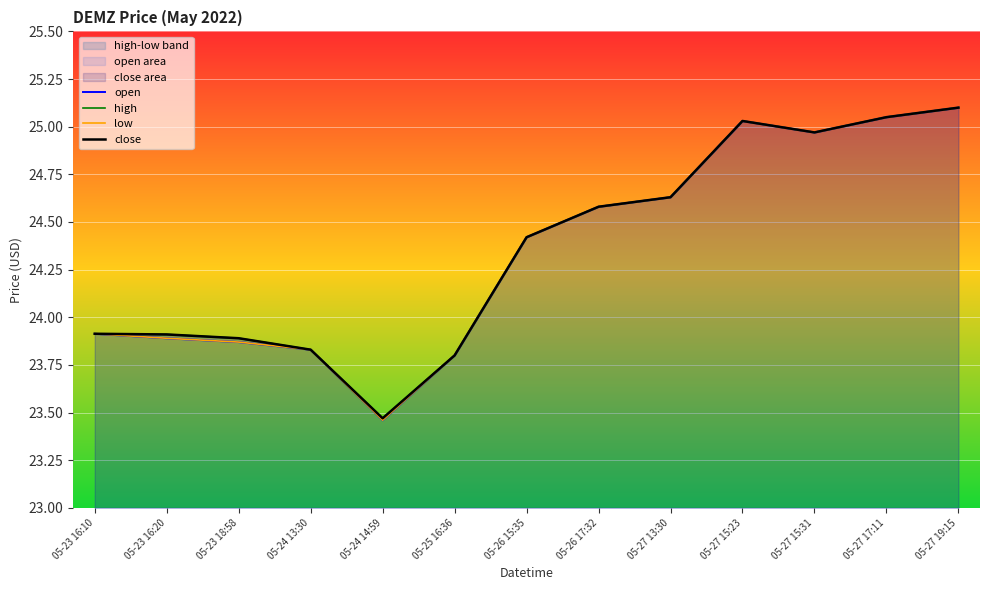

True or false: low has more than 0 interior local peaks.

True